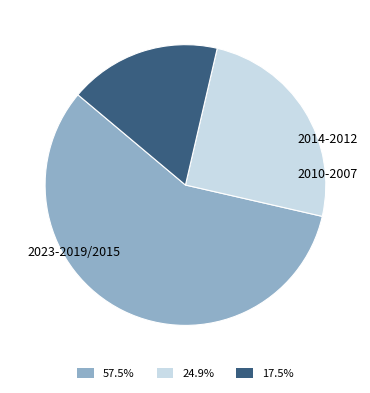

Is there any slice that represents more than half of the pie?

Yes